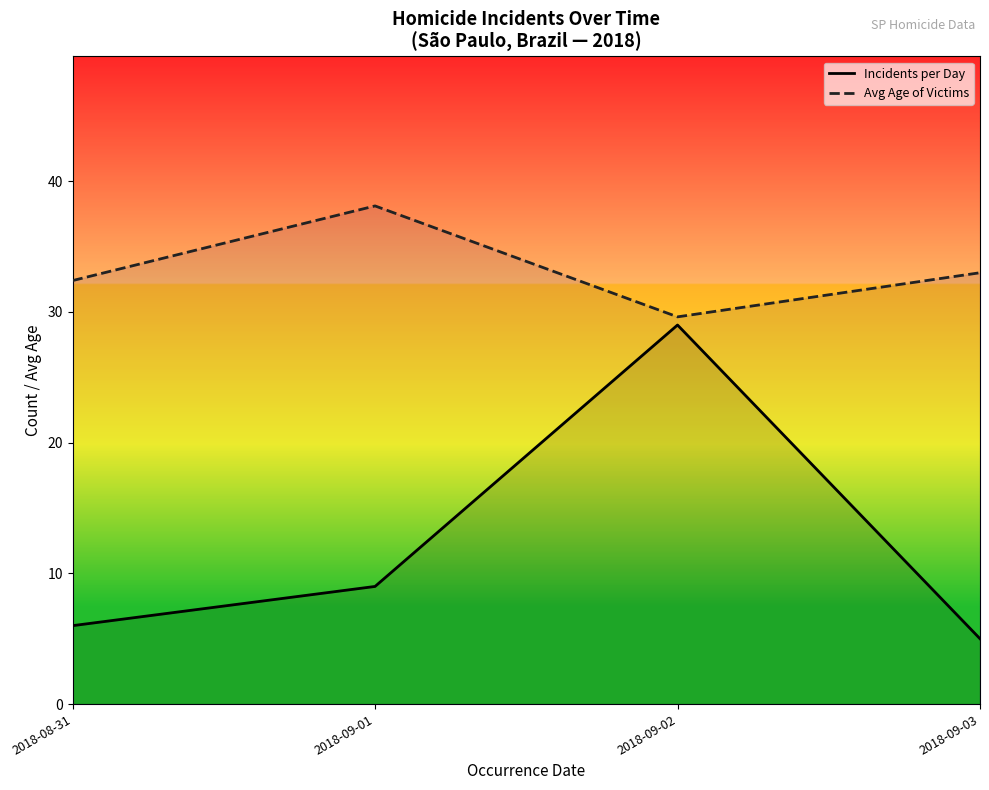

What is the average value of the Avg Age of Victims series?

33.3